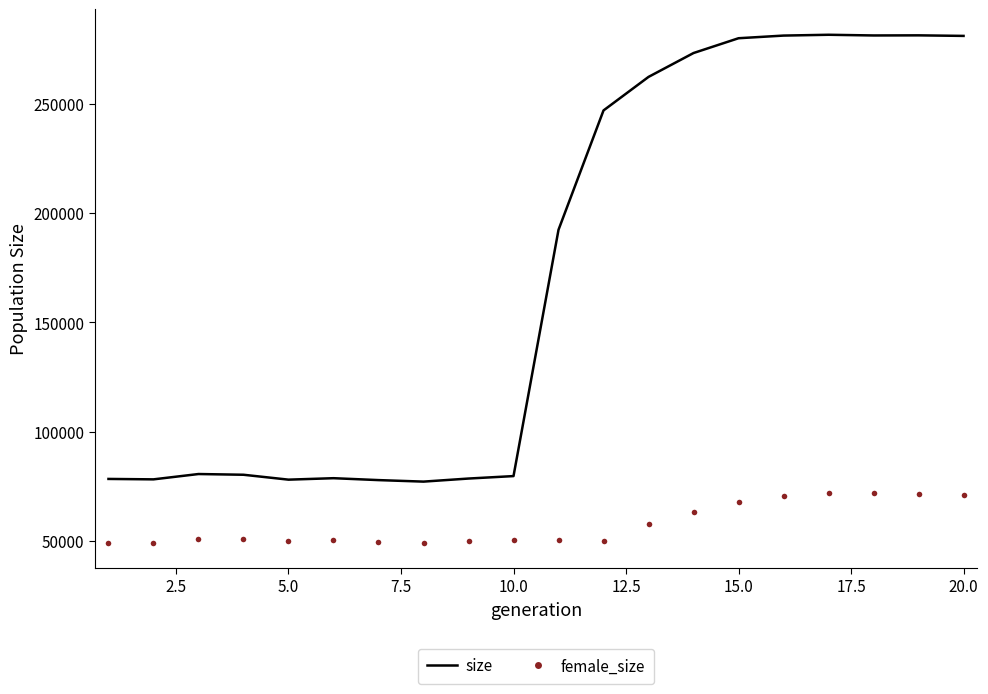

Which series has the largest total across all categories?

size